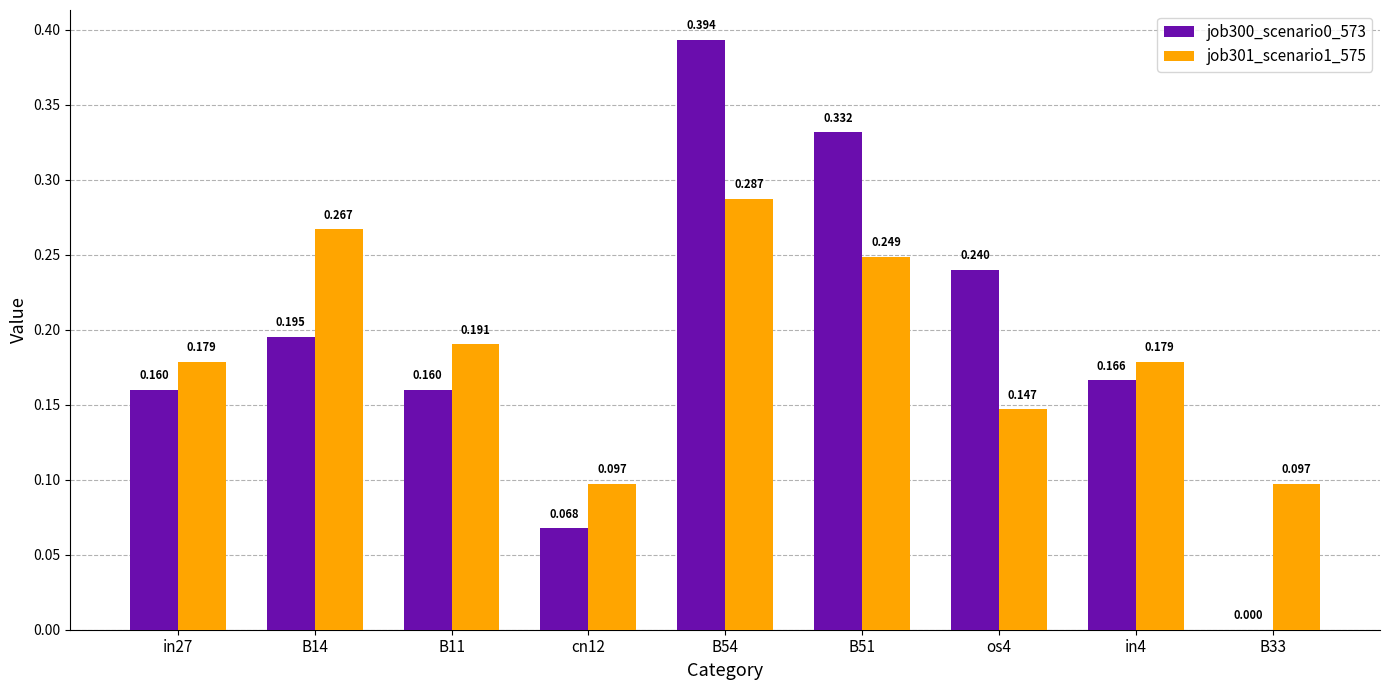

Is the value of job301_scenario1_575 at B33 greater than the value of job300_scenario0_573 at B54?

No